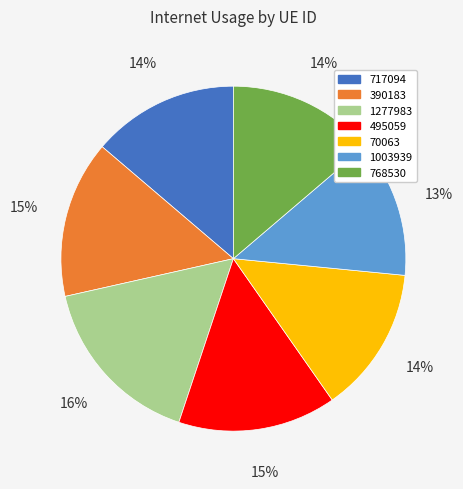

To the nearest percent, what is the combined percentage of 1277983 and 1003939?

29%